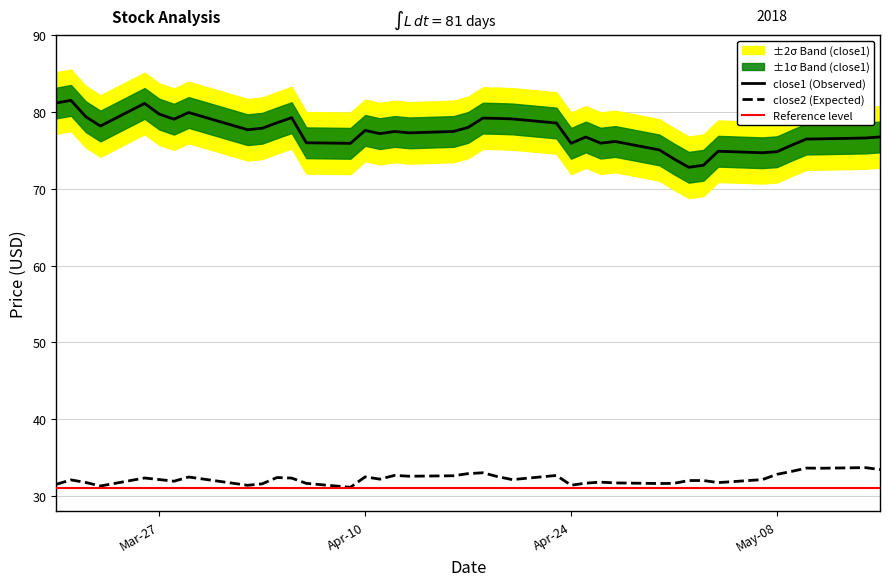

Between 2018-04-02 and 2018-03-23, which is larger?

2018-03-23